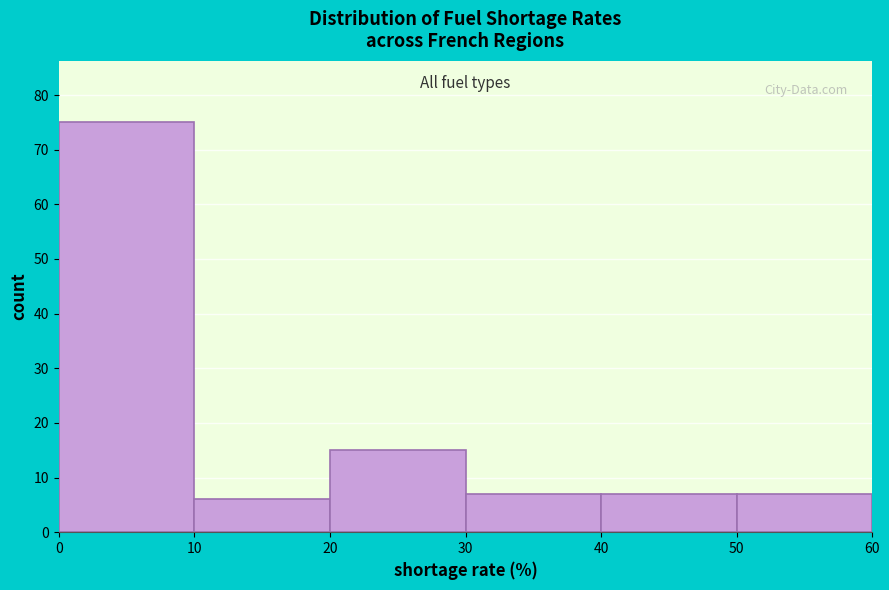

Reading left to right, list every bar in this chart as the range it spans on the x-axis followed by its height. The values are not printed on the chart, so give them approximately, as read against the axis.

0 to 10: 75
10 to 20: 6
20 to 30: 15
30 to 40: 7
40 to 50: 7
50 to 60: 7